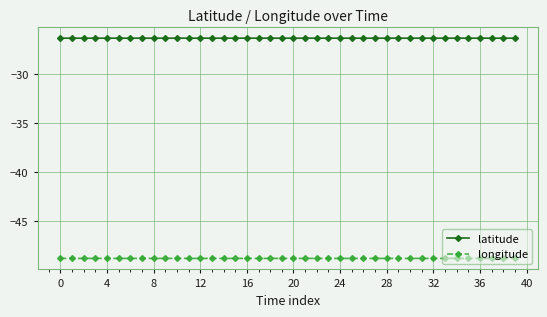

What is the minimum value for longitude?

-48.9